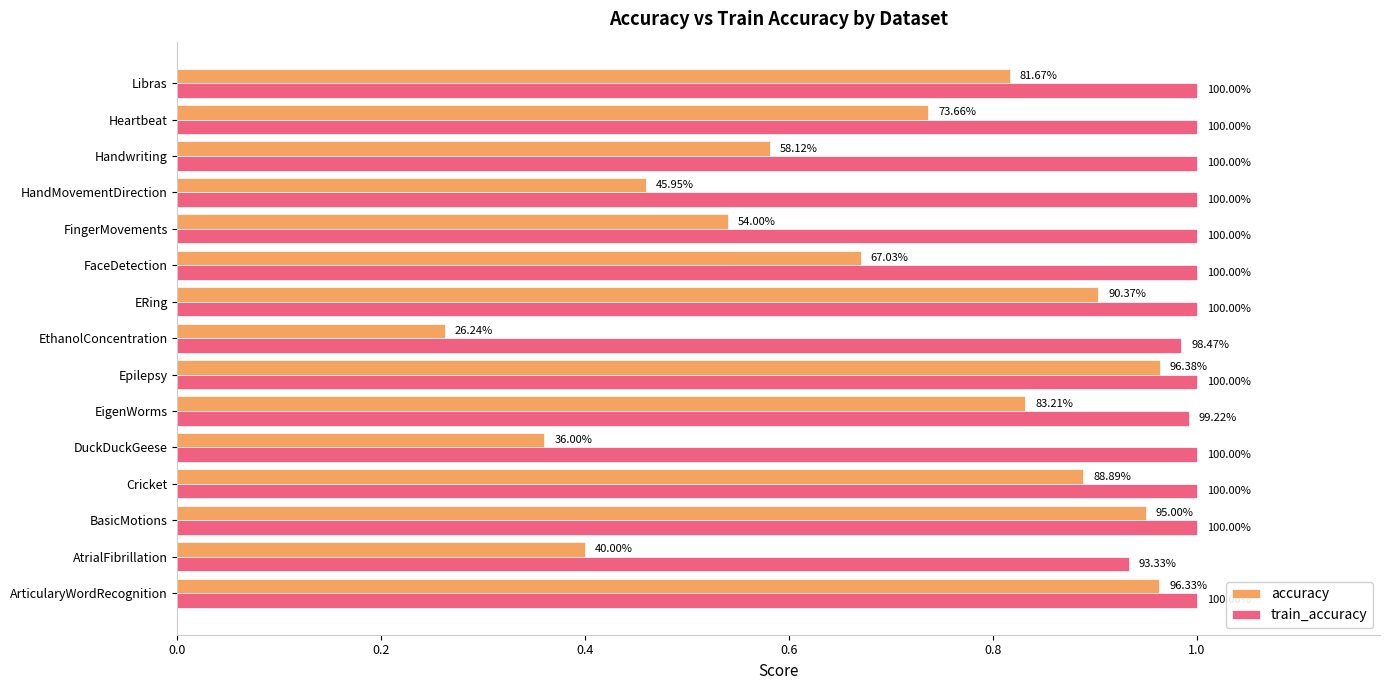

Reading left to right, transcribe all the data shown in this chart.

accuracy: 1.0	0.4	0.9	0.9	0.4	0.8	1.0	0.3	0.9	0.7	0.5	0.5	0.6	0.7	0.8
train_accuracy: 1.0	0.9	1.0	1.0	1.0	1.0	1.0	1.0	1.0	1.0	1.0	1.0	1.0	1.0	1.0